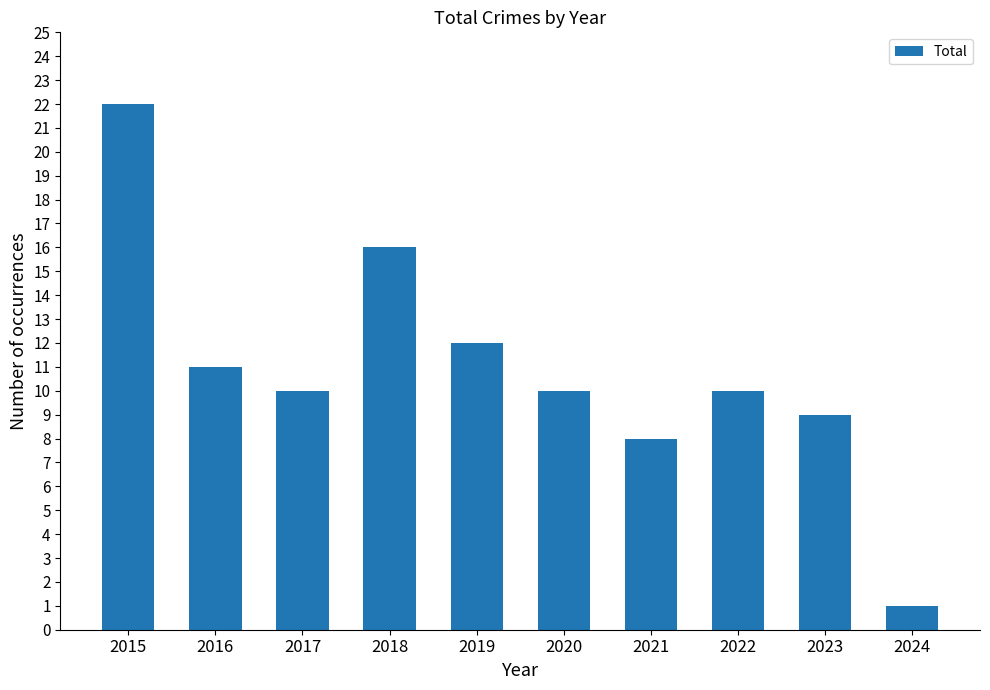

Count the number of categories in the chart.

10